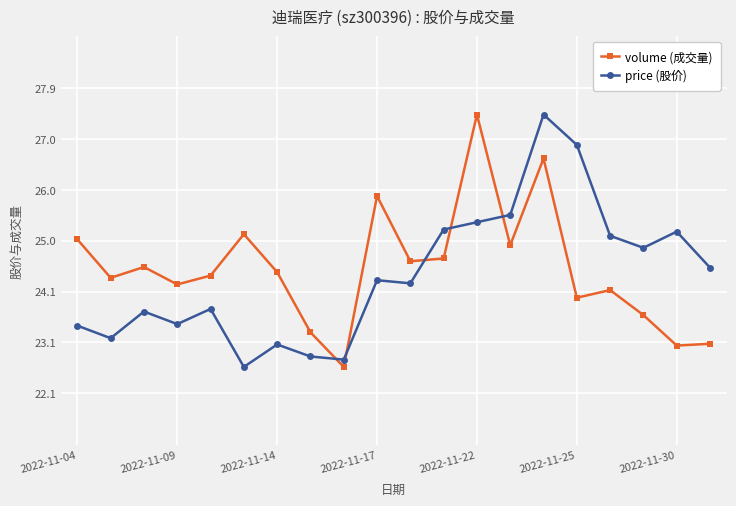

What is the minimum value shown in the chart?

22.6